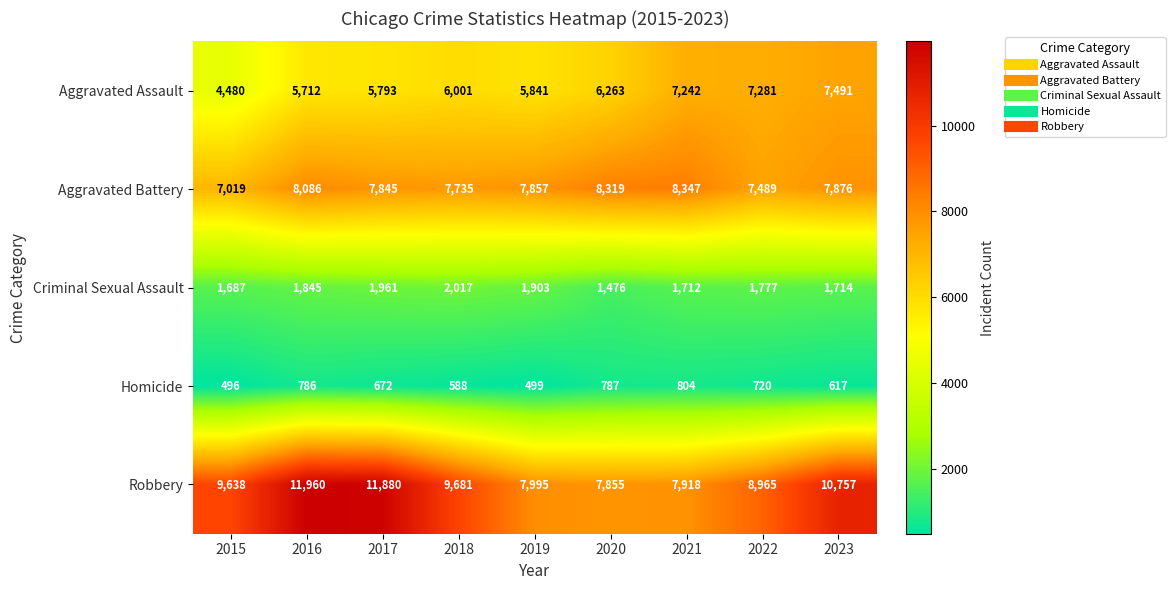

Which series has the widest spread of values?

Robbery